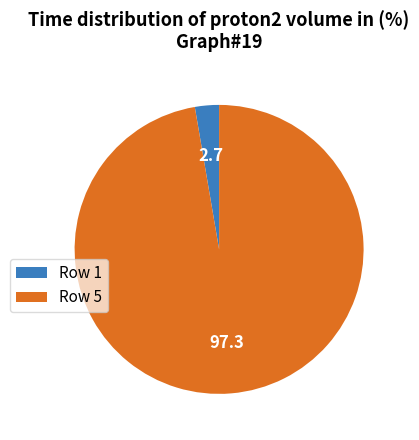

Is there any slice that represents more than half of the pie?

Yes